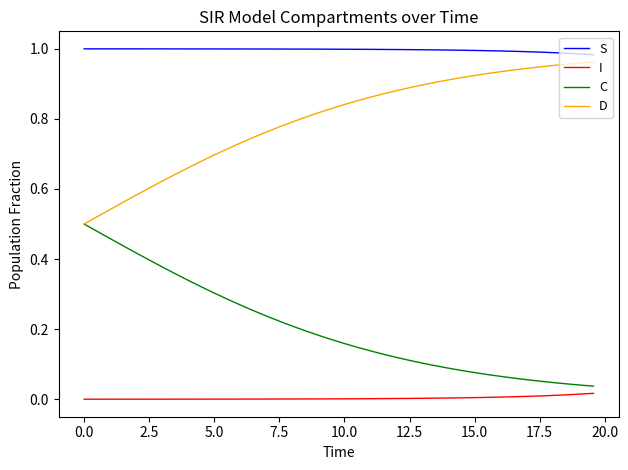

Which series has the largest total across all categories?

S